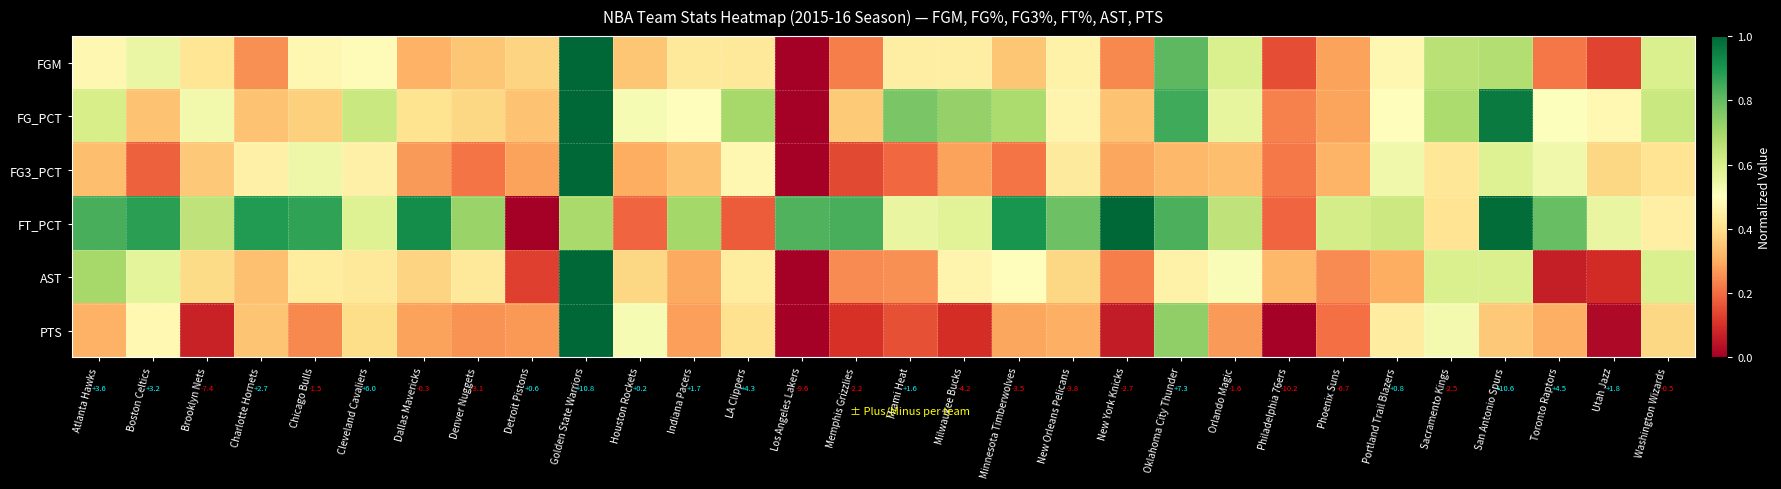

Which category has the highest value in the PTS series?

Golden State Warriors